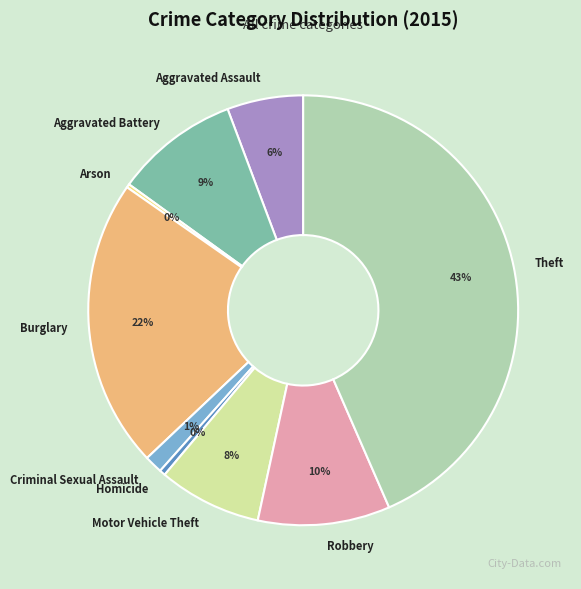

To the nearest percent, what is the difference between the Burglary and Robbery slice percentages?

12%